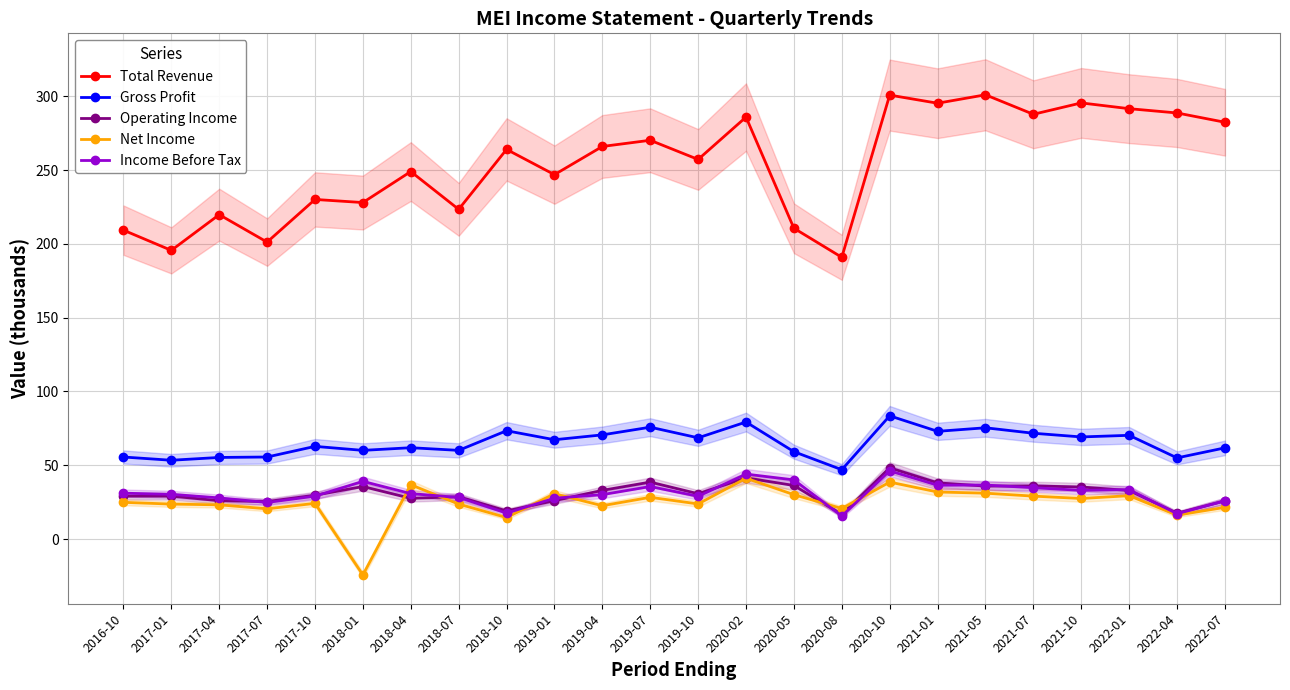

Is it true that Gross Profit equals 34.7 at 2020-02?

False